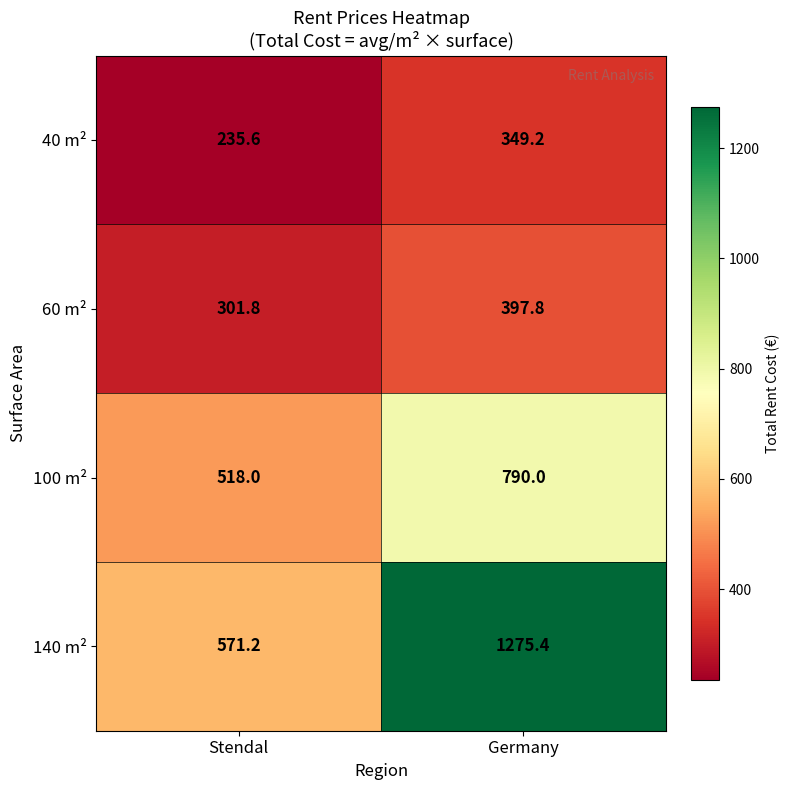

At which category does the chart reach its minimum across all series?

Stendal